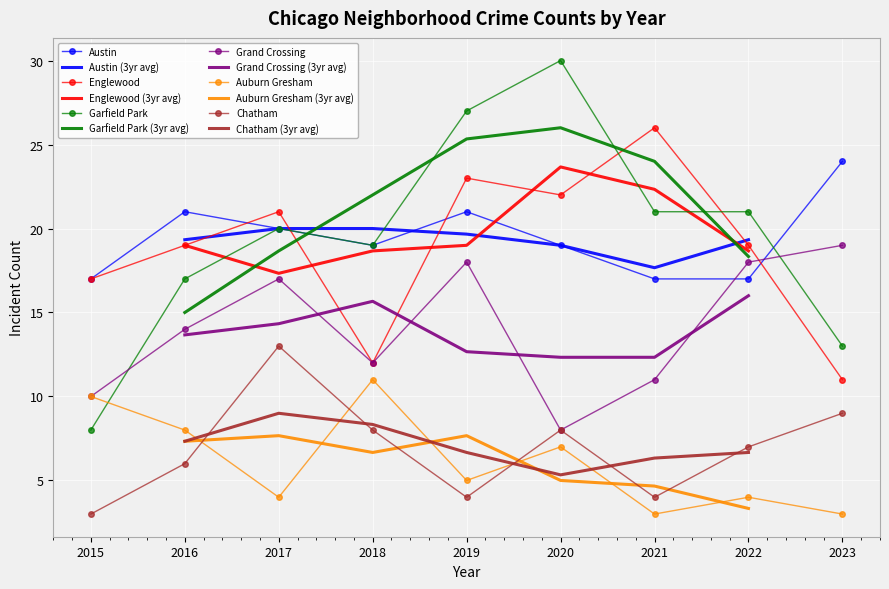

Is the value of Chatham at 2019 greater than the value of Auburn Gresham at 2018?

No